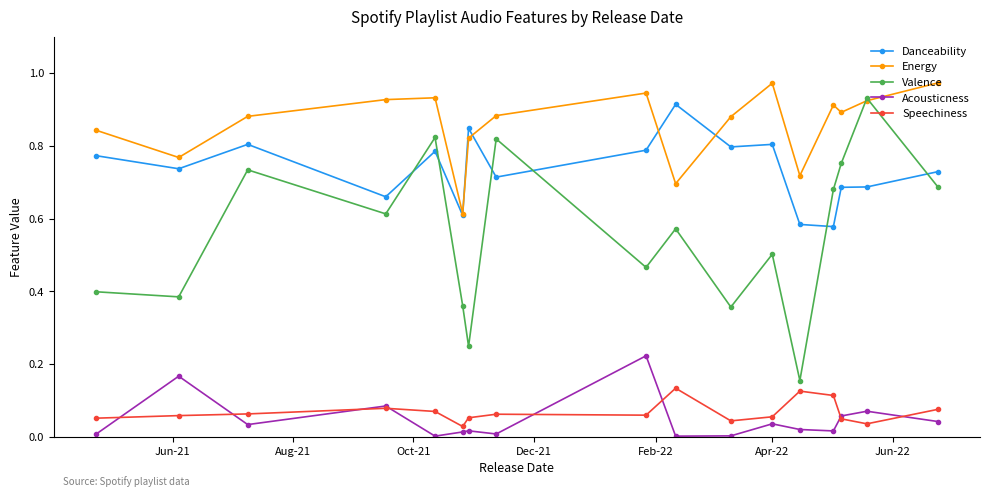

Which series has the largest range (max minus min)?

Valence